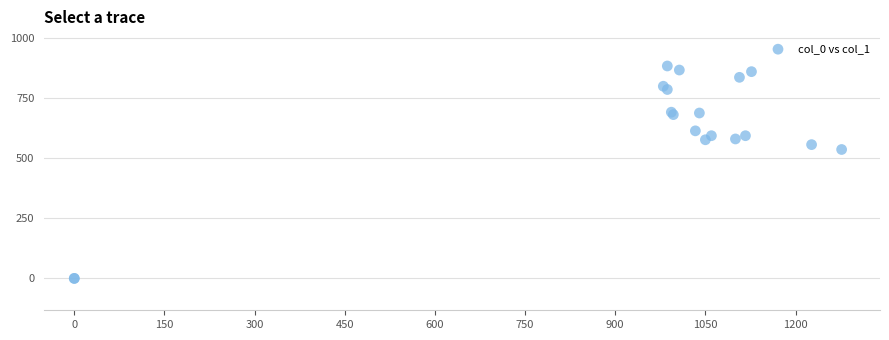

What Y value in the scatter plot is closest to 442?

536.6